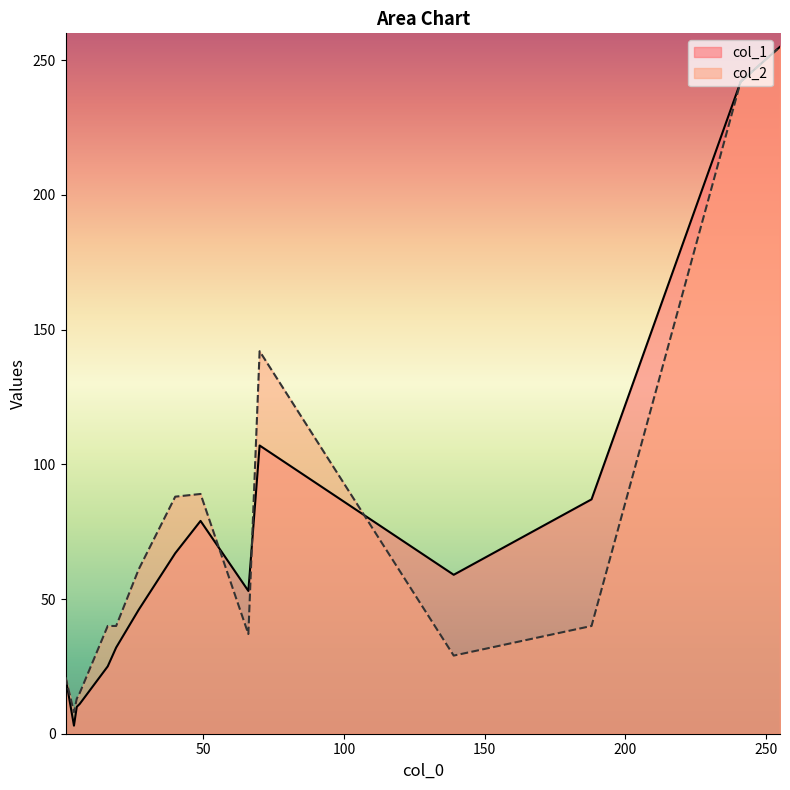

Rank the series by their average value, from lowest to highest.

col_1, col_2